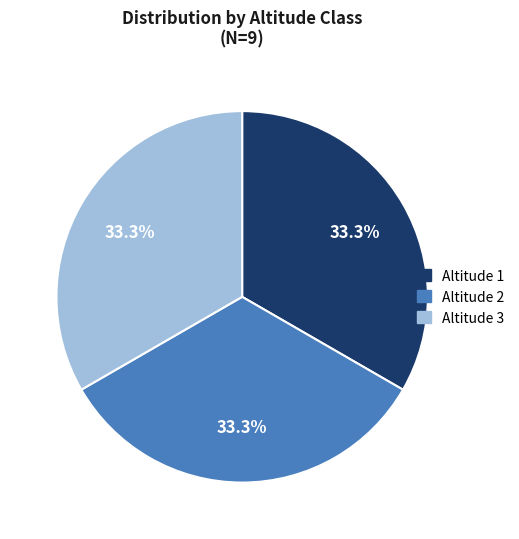

How many slices are in this pie chart?

3